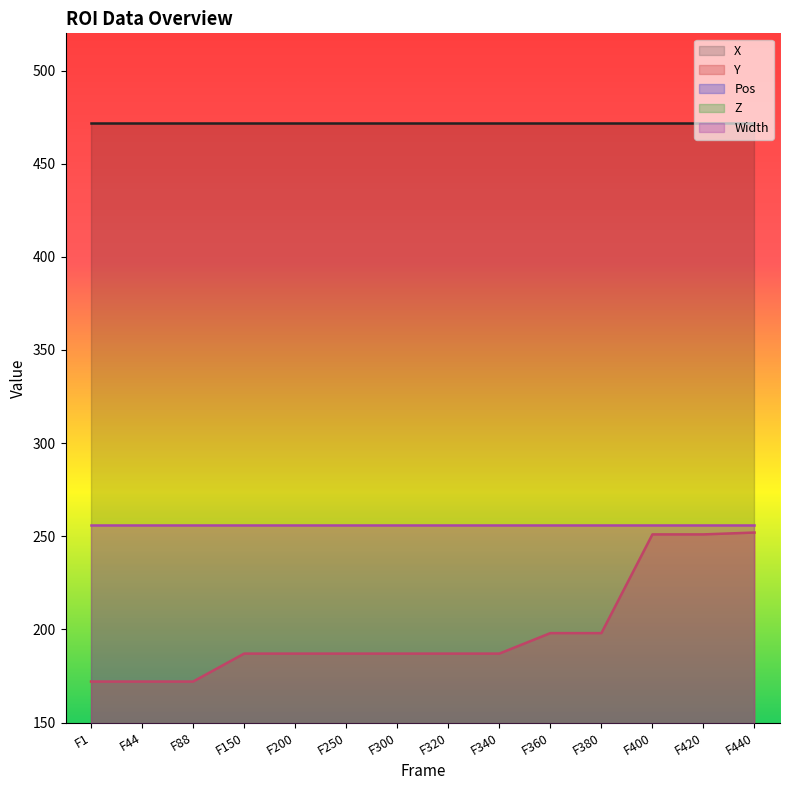

Is the value of Z at F400 greater than the value of Y at F440?

No